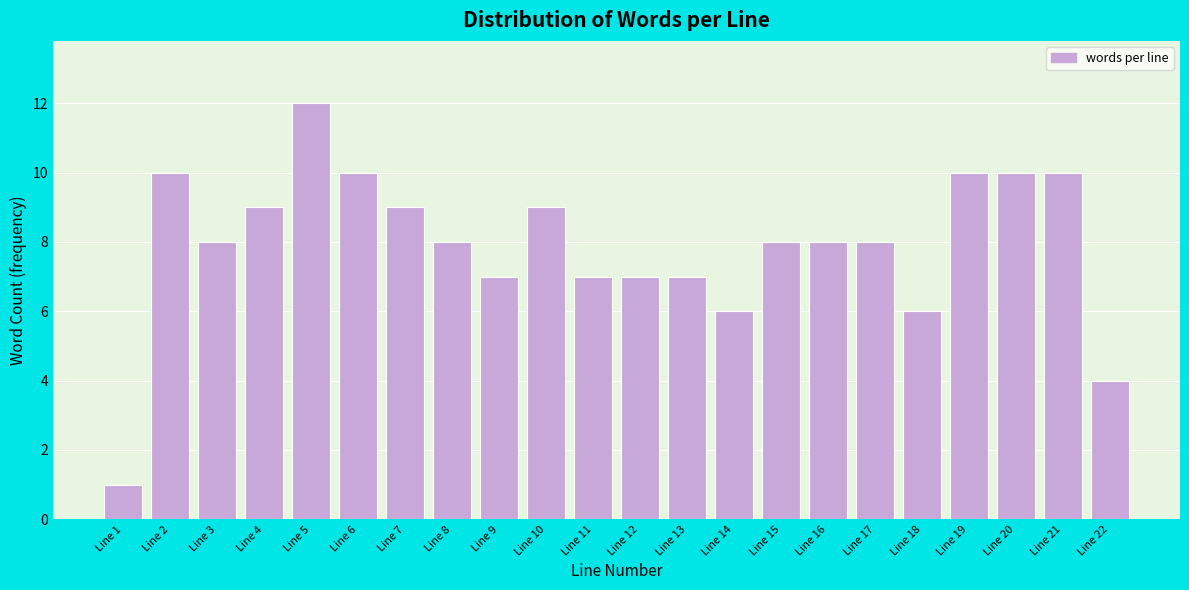

Reading right to left, list all the values displayed in this chart.

Line 22=4	Line 21=10	Line 20=10	Line 19=10	Line 18=6	Line 17=8	Line 16=8	Line 15=8	Line 14=6	Line 13=7	Line 12=7	Line 11=7	Line 10=9	Line 9=7	Line 8=8	Line 7=9	Line 6=10	Line 5=12	Line 4=9	Line 3=8	Line 2=10	Line 1=1